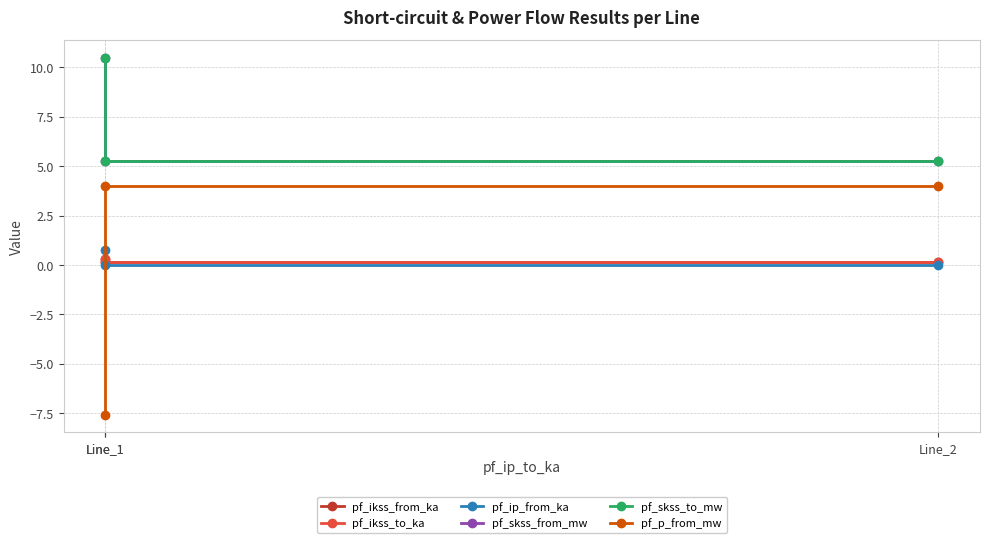

What is the sum of the pf_p_from_mw values at Line_1 and Line_2?

8.0